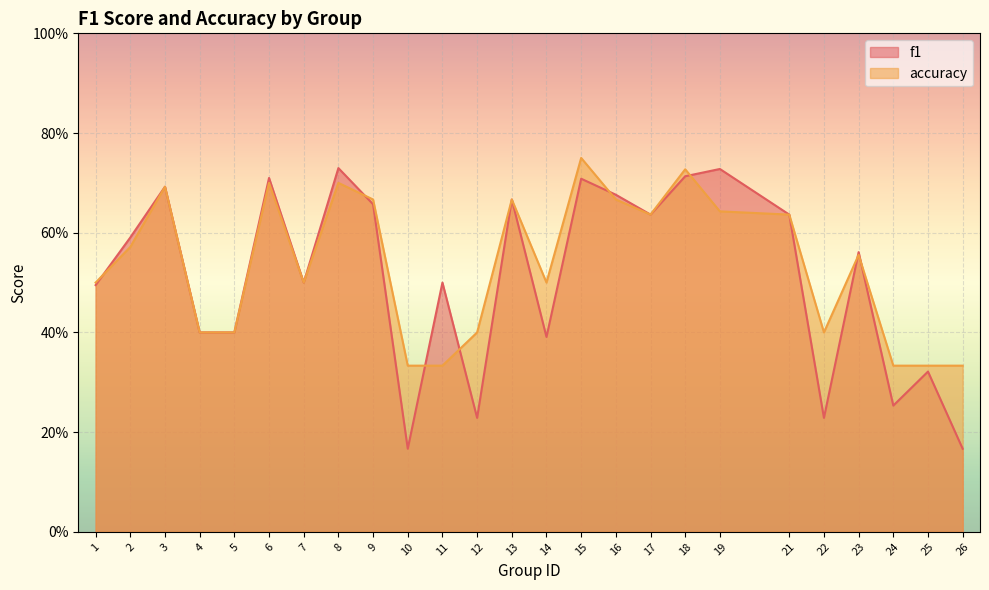

What is the minimum value for accuracy?

0.3